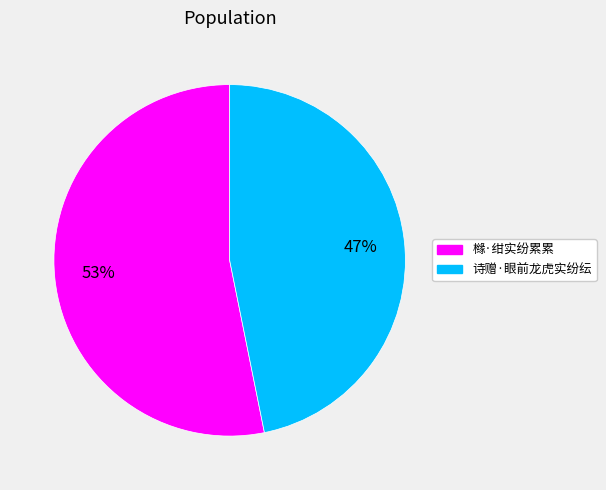

To the nearest percent, what is the difference between the largest and smallest slice percentages?

6%